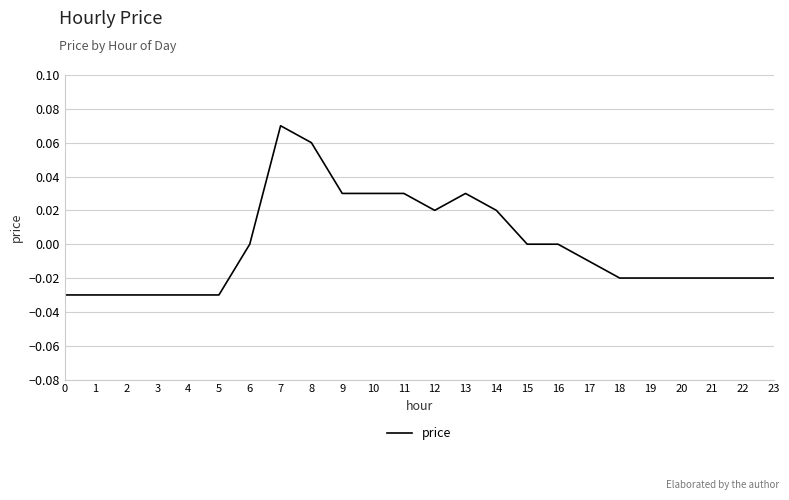

Between 11 and 5, which is larger?

11